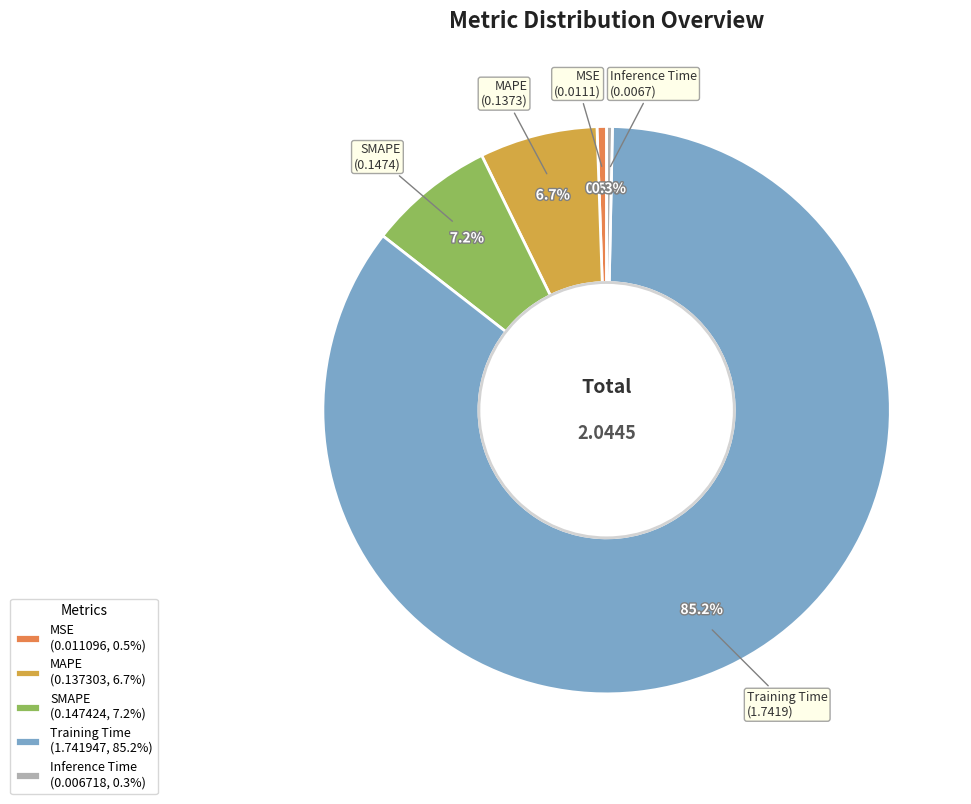

Is there a majority slice in this chart?

Yes